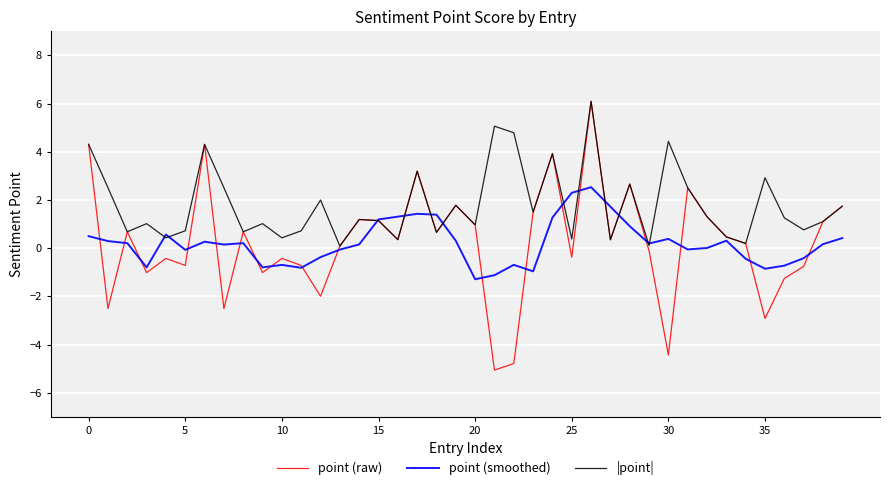

What is the smallest value displayed?

-5.1